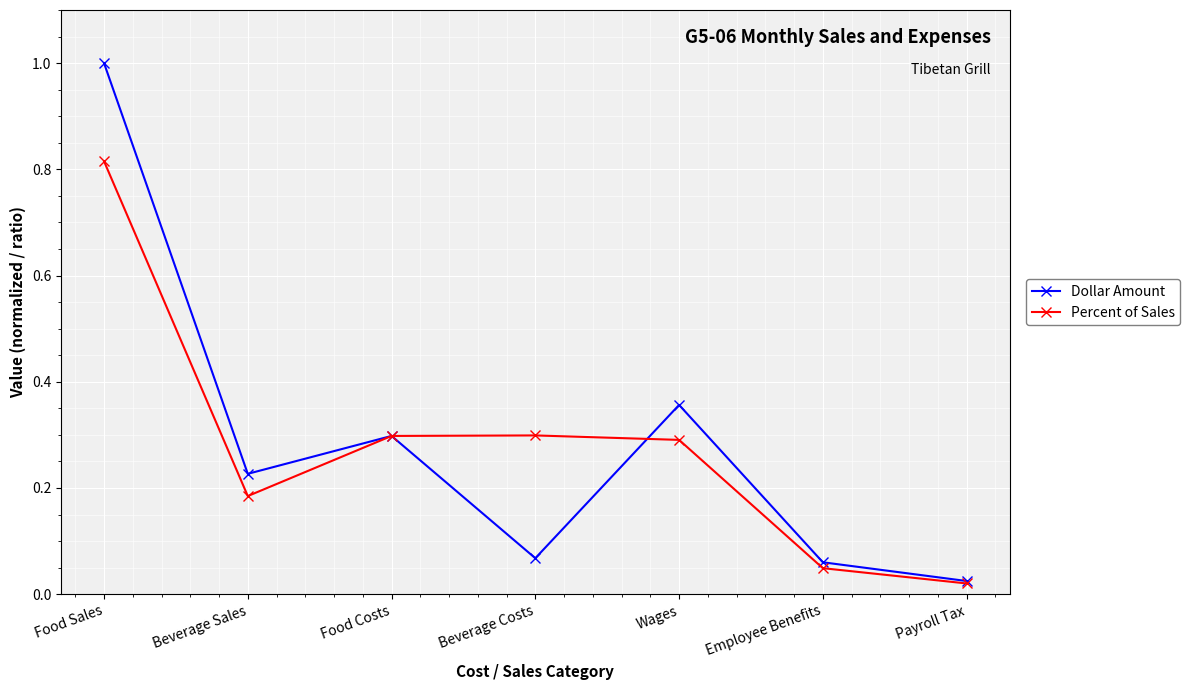

List the series in order of their peak value, highest first.

Dollar Amount, Percent of Sales